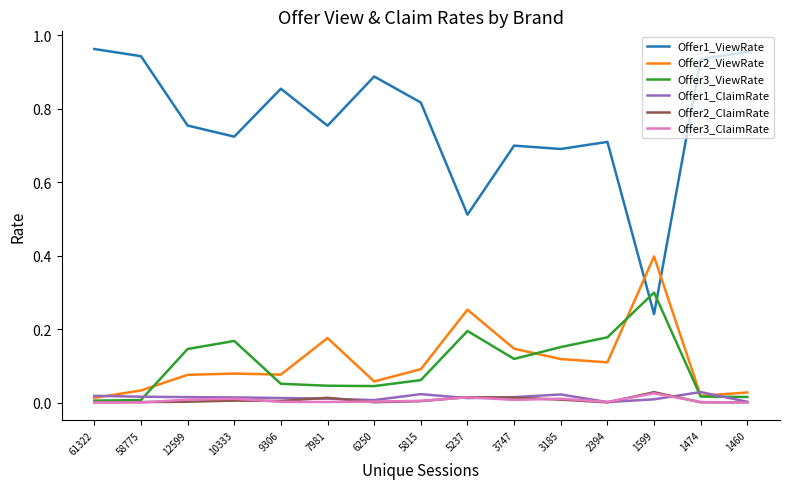

Which series has the widest spread of values?

Offer1_ViewRate